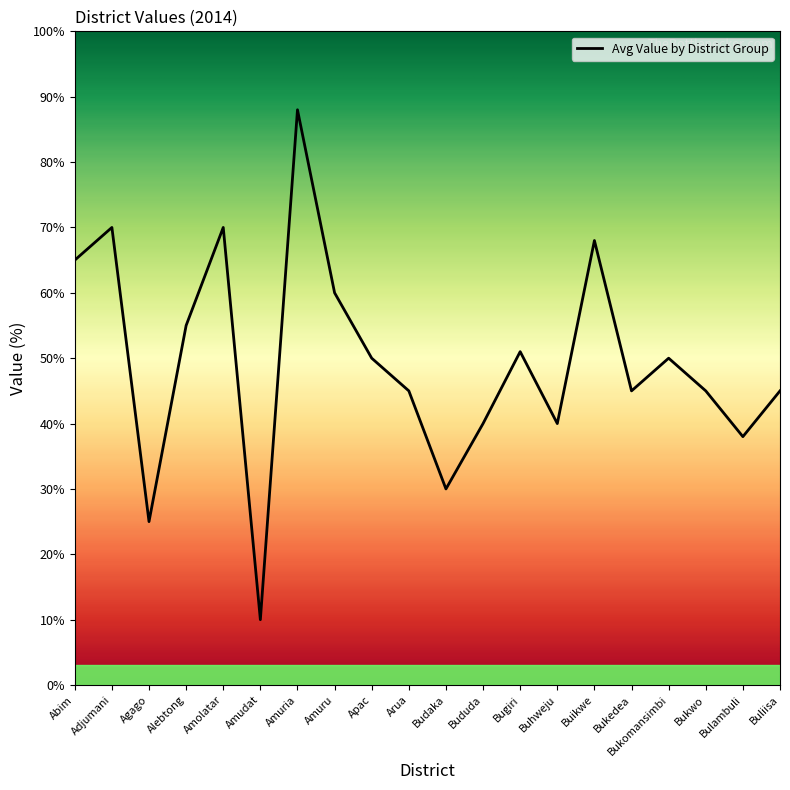

What is the smallest value displayed?

10